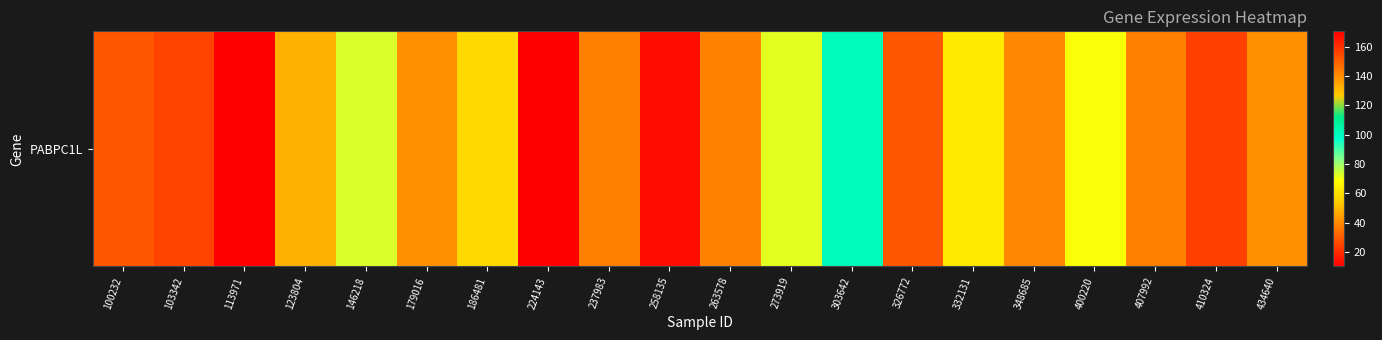

Reading right to left, list all the values displayed in this chart.

434640=41.3	410324=24.1	407992=37.5	400220=69.3	348685=141.1	332131=62.9	326772=29.2	303642=101.5	273919=72.0	263578=38.2	258135=13.4	237983=37.8	224143=170.5	186481=58.1	179016=40.9	146218=73.0	123804=132.4	113971=10.1	103342=25.0	100232=29.2